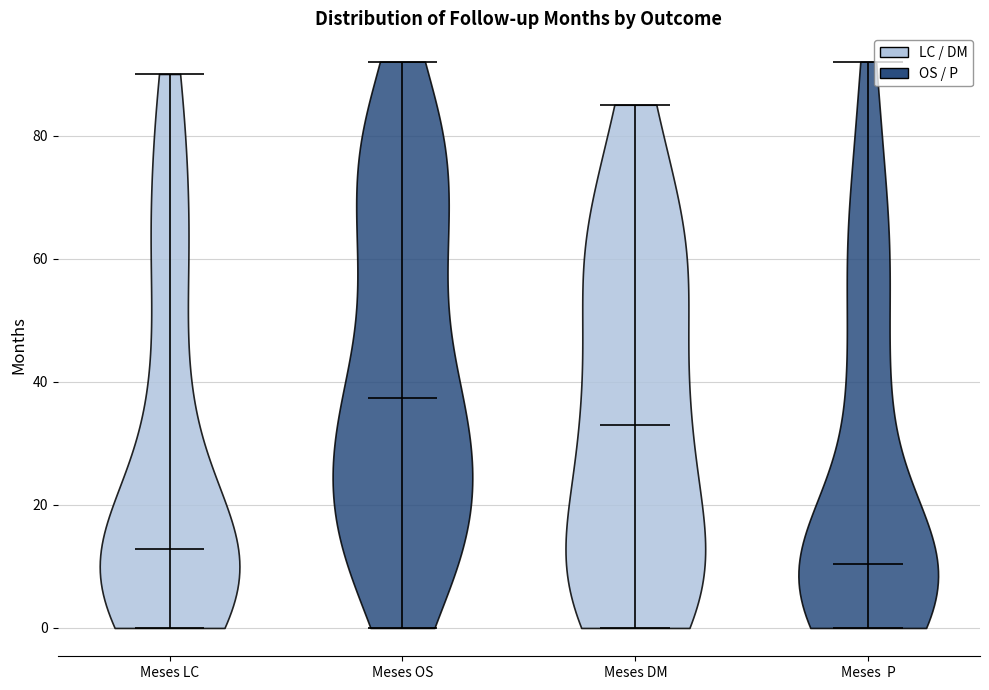

Reading left to right, read every violin against the y-axis: where its median line is, and the lowest and highest points it reaches. The values are not printed on the chart, so give them approximately, as read against the axis.

Meses LC: median line 12, lowest point 0, highest point 90
Meses OS: median line 38, lowest point 0, highest point 92
Meses DM: median line 34, lowest point 0, highest point 86
Meses P: median line 10, lowest point 0, highest point 92